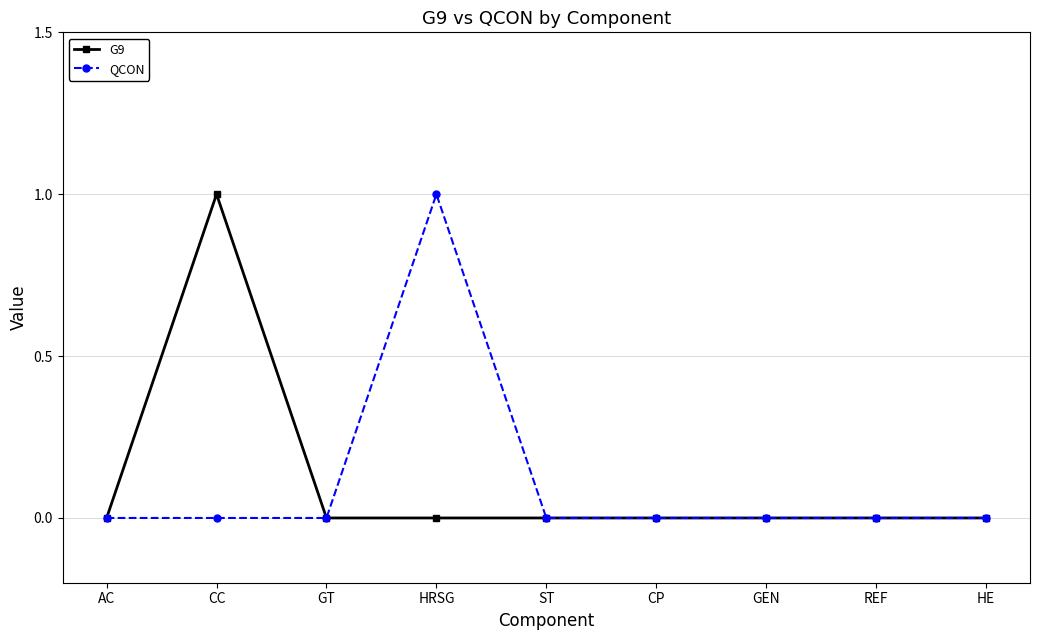

Count the number of data series in this chart.

2